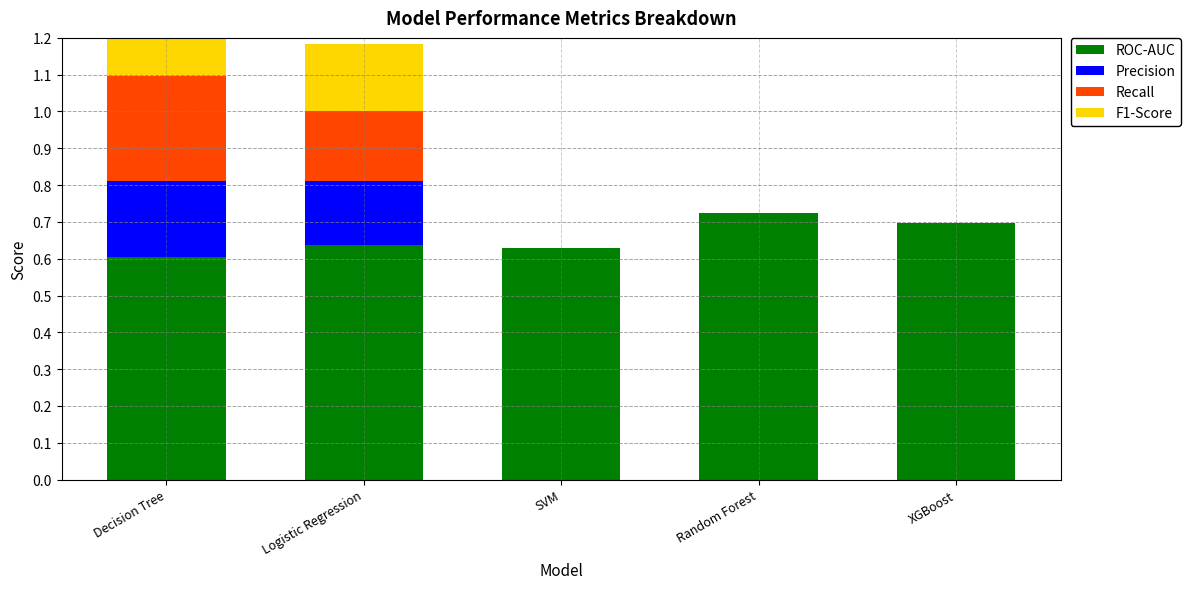

Reading left to right, extract all data points from this chart.

ROC-AUC: Decision Tree=0.6	Logistic Regression=0.6	SVM=0.6	Random Forest=0.7	XGBoost=0.7
Precision: Decision Tree=0.2	Logistic Regression=0.2	SVM=0.0	Random Forest=0.0	XGBoost=0.0
Recall: Decision Tree=0.3	Logistic Regression=0.2	SVM=0.0	Random Forest=0.0	XGBoost=0.0
F1-Score: Decision Tree=0.2	Logistic Regression=0.2	SVM=0.0	Random Forest=0.0	XGBoost=0.0